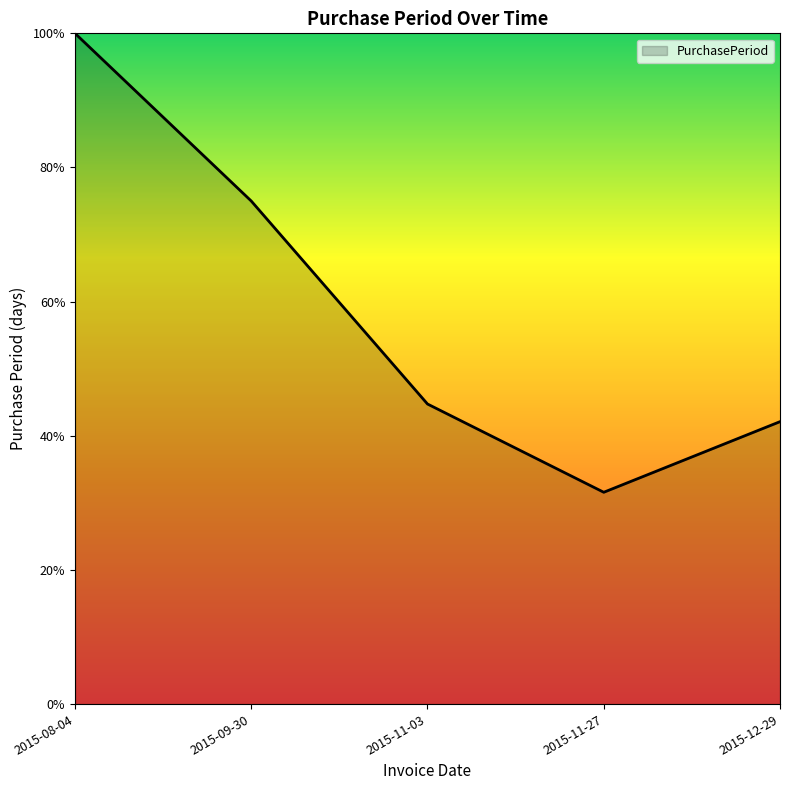

Reading left to right, what are all the values shown in this chart?

100.0	75.0	44.7	31.6	42.1